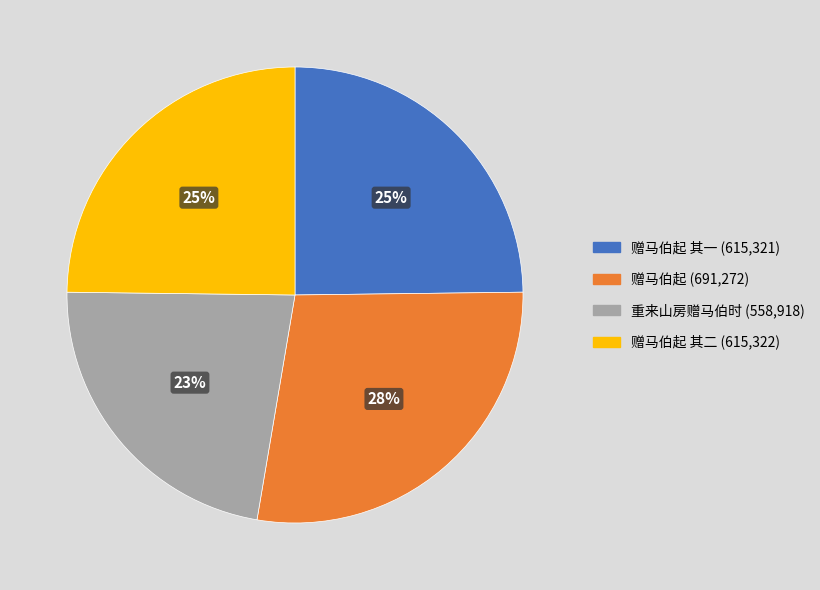

Is there any slice that represents more than half of the pie?

No